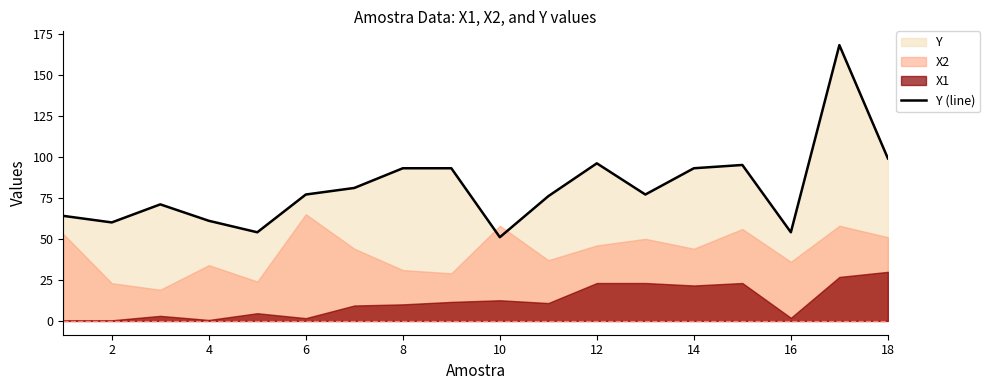

True or false: Y (line) has a value of 96 at 12.

True